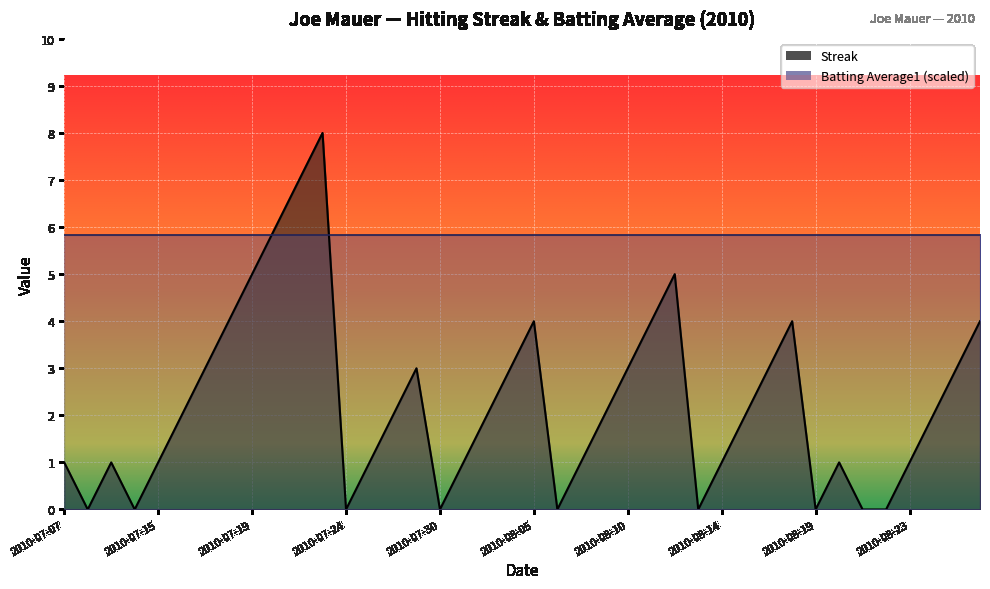

How many values are below 2?

18